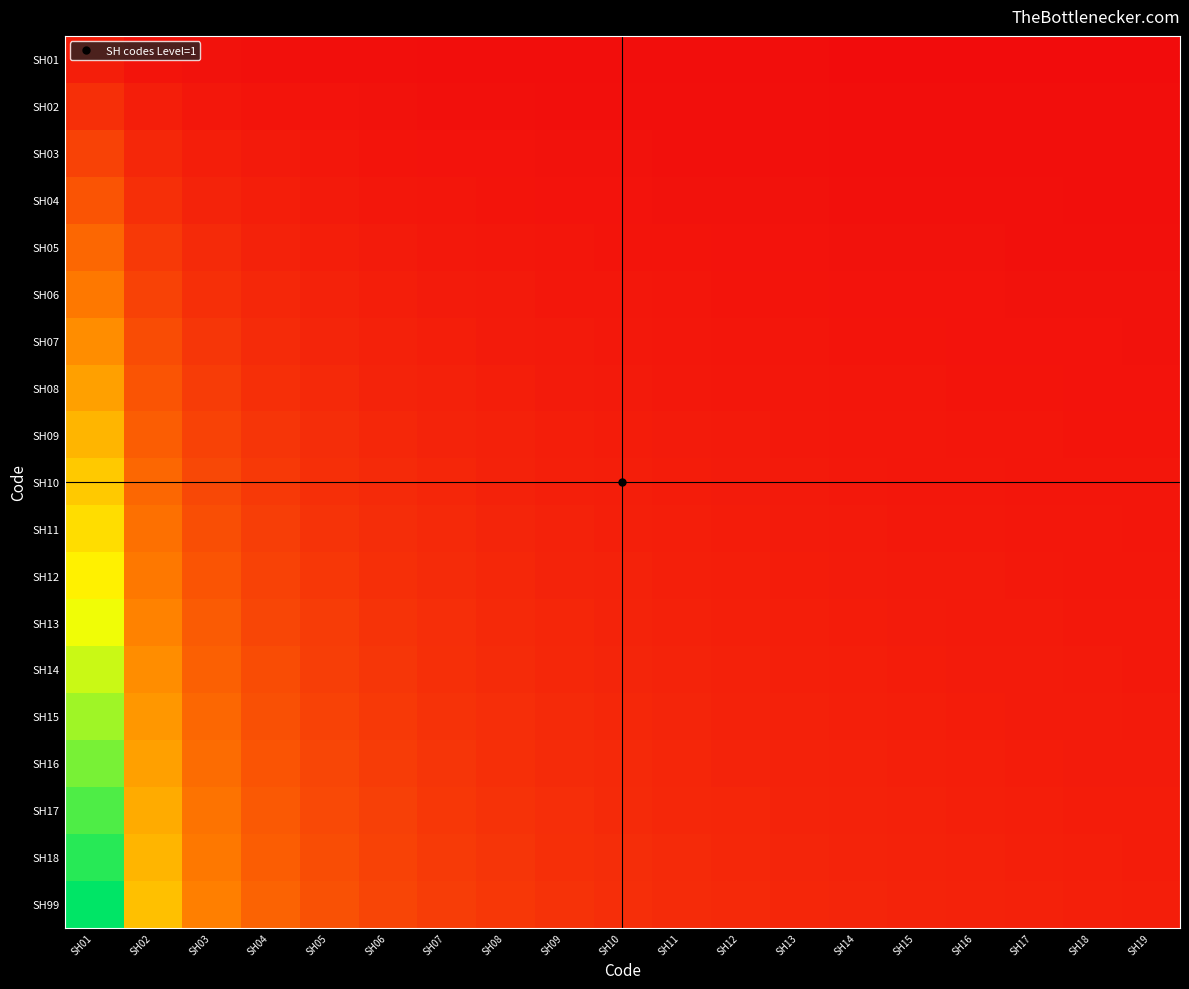

Which series has the largest total across all categories?

SH99